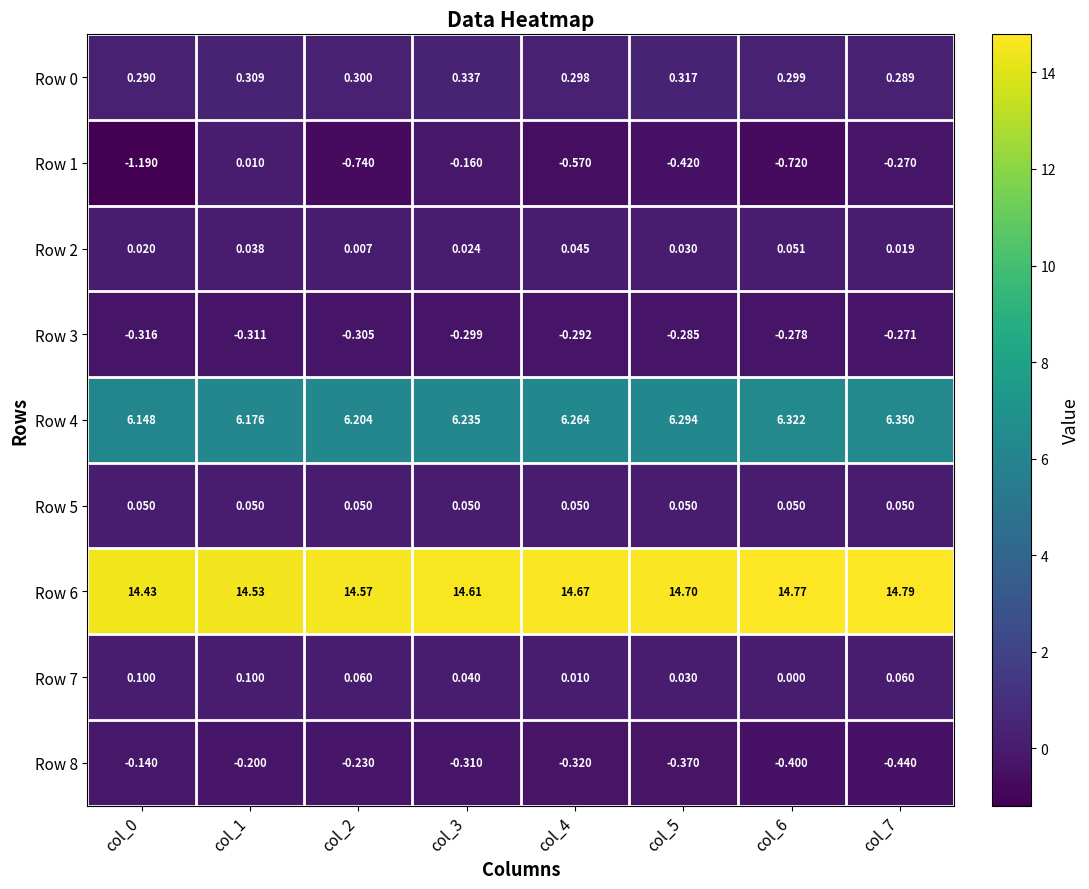

What is the greatest value displayed?

14.8